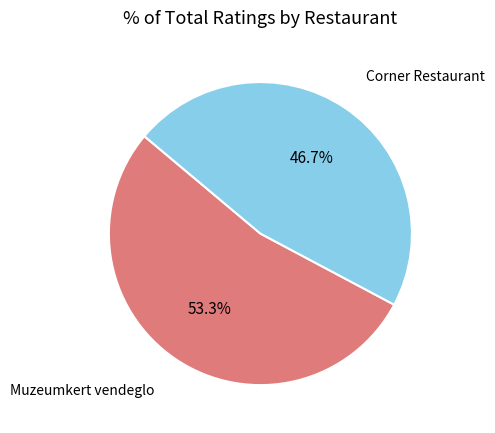

Is there a majority slice in this chart?

Yes